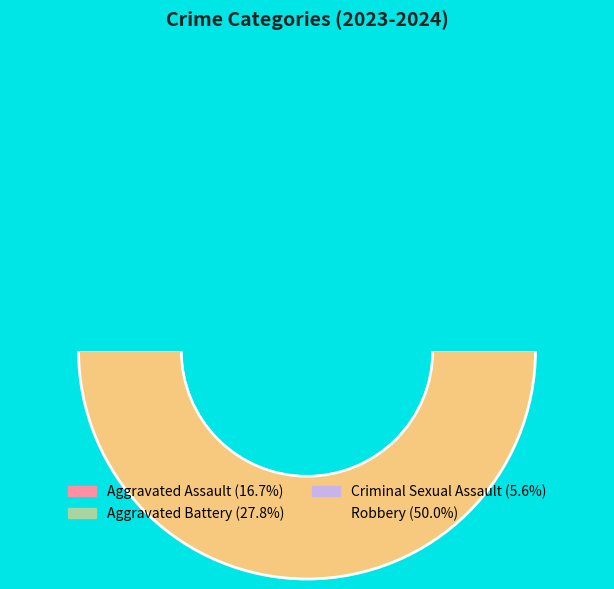

Is it true that Robbery is 50% of the pie?

True